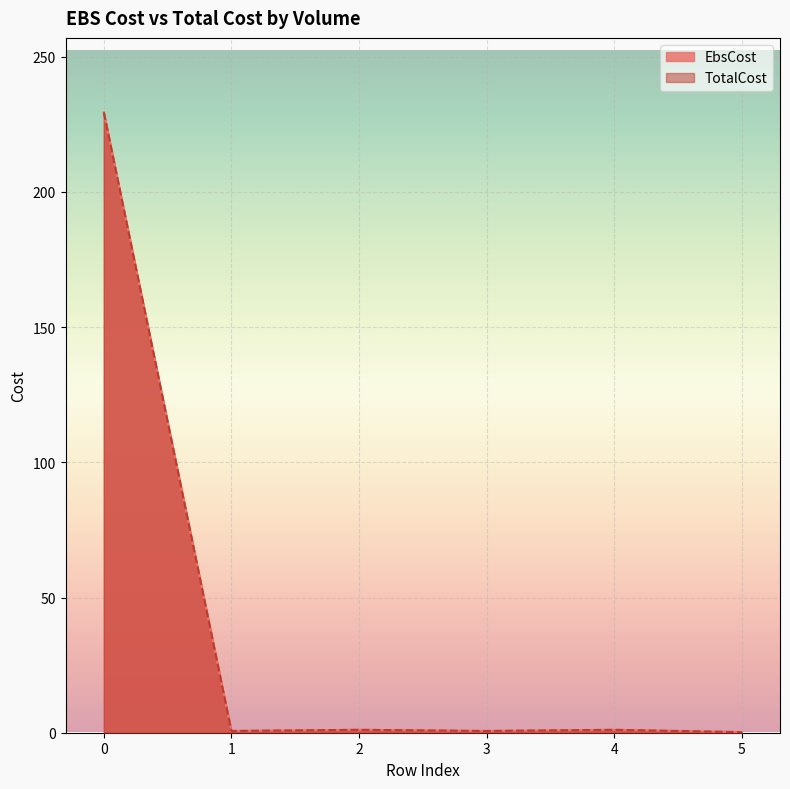

True or false: TotalCost has a value of 1.1 at 4.

True